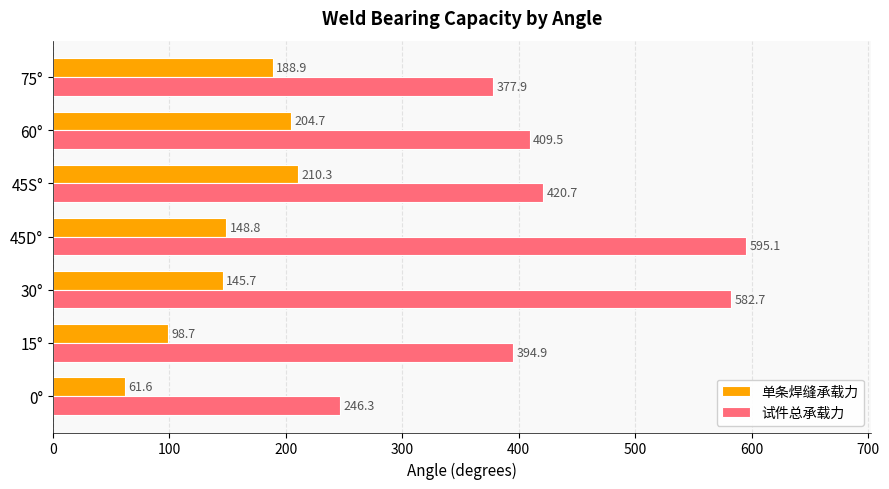

Read the 试件总承载力 value at 60°.

409.5